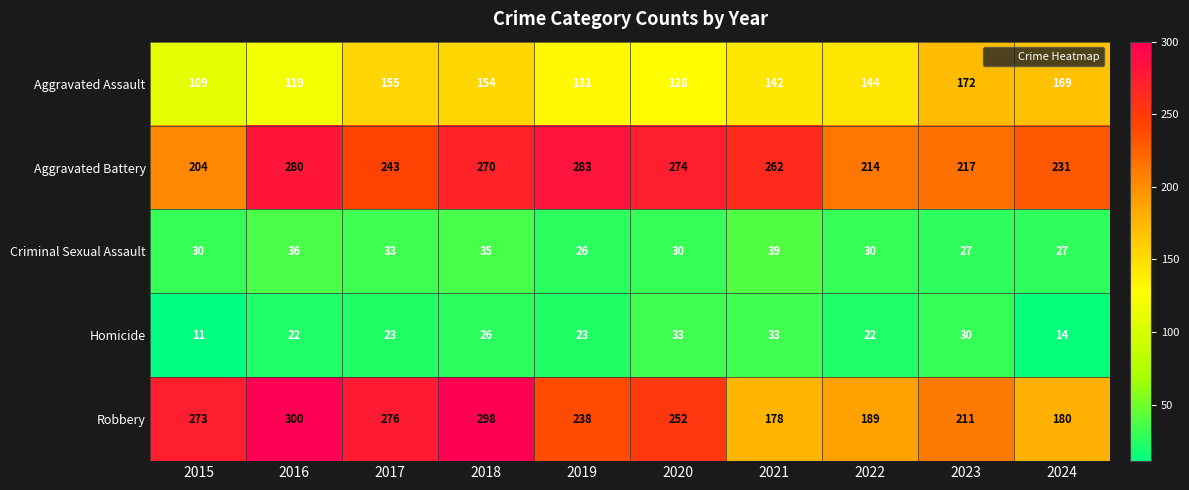

What is the difference between the second highest and minimum values in the Aggravated Battery series?

76